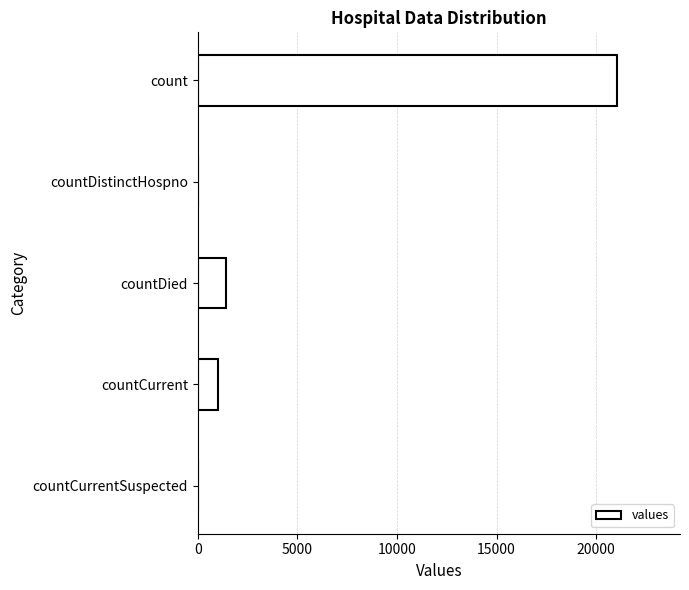

How many distinct data groups are displayed?

1